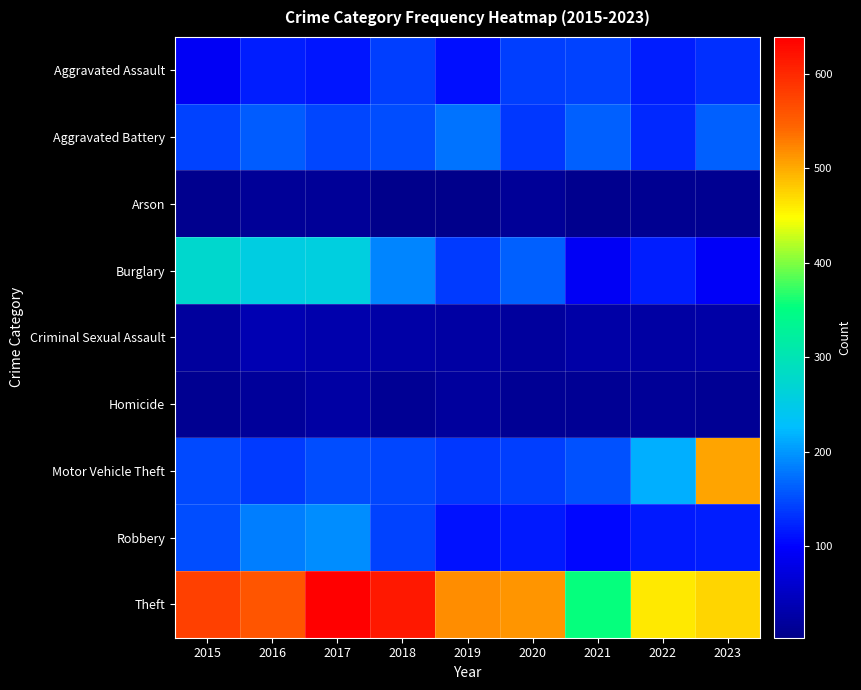

At which category is the sum across all series the highest?

2017